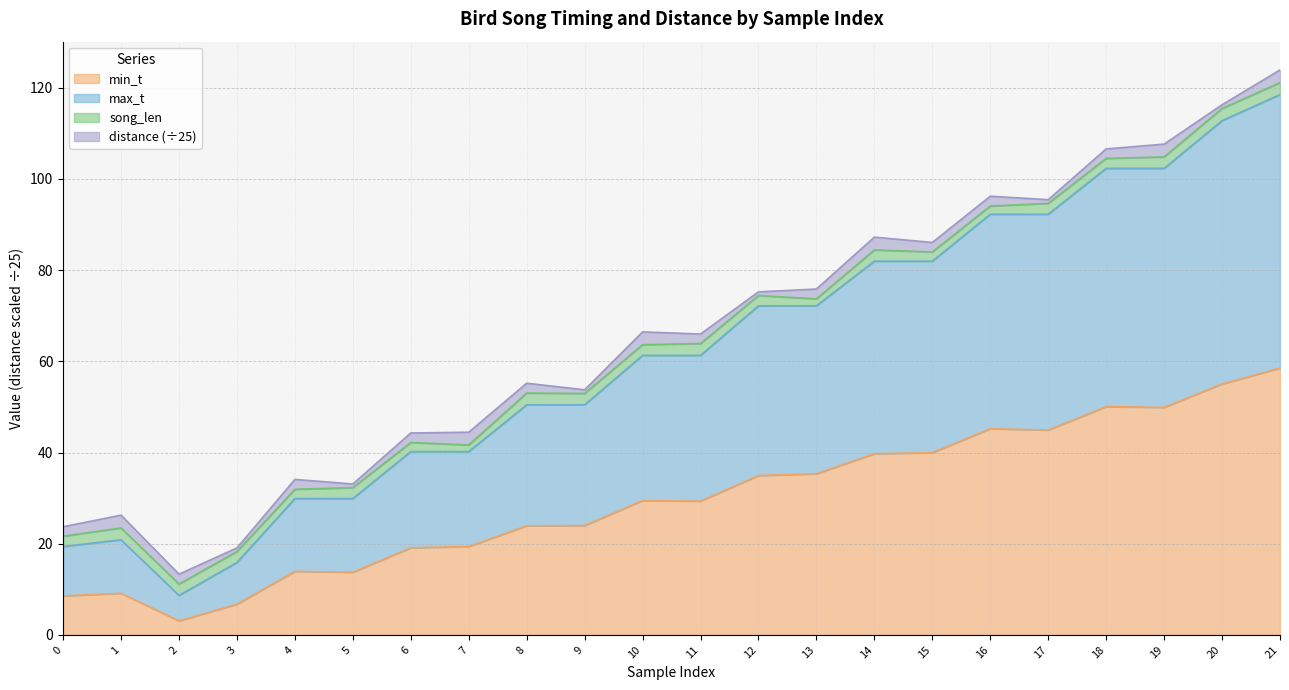

What is the greatest value displayed?

121.1